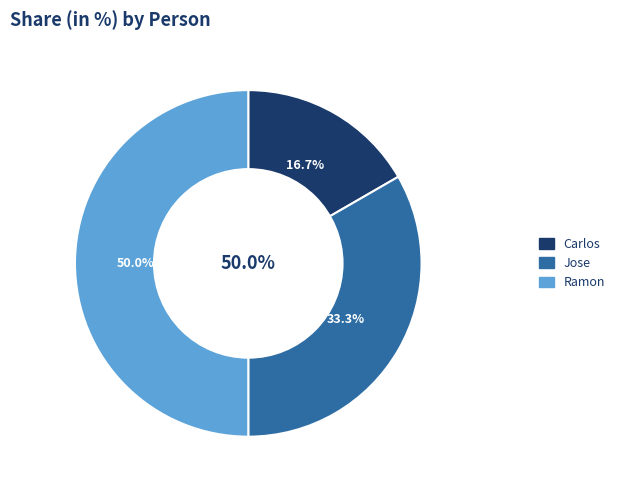

To the nearest percent, what portion does Jose represent?

33%